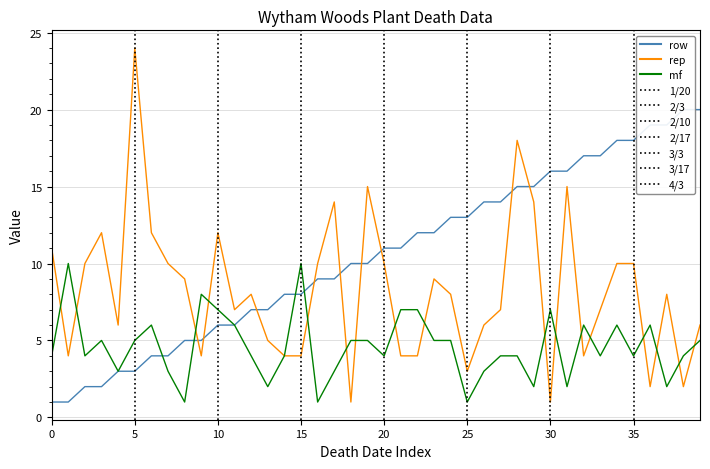

At how many categories does at least one series exceed 15?

12